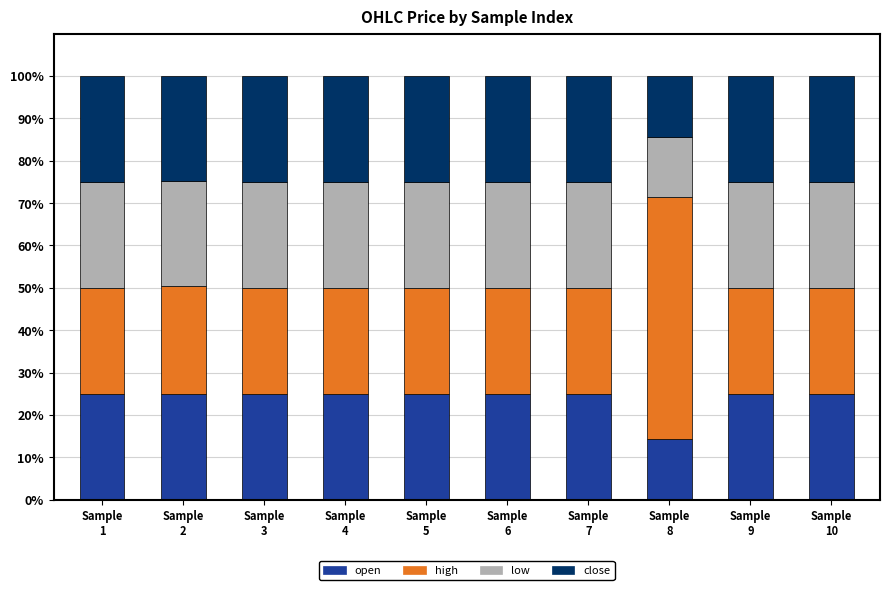

What is the minimum value for open?

14.3